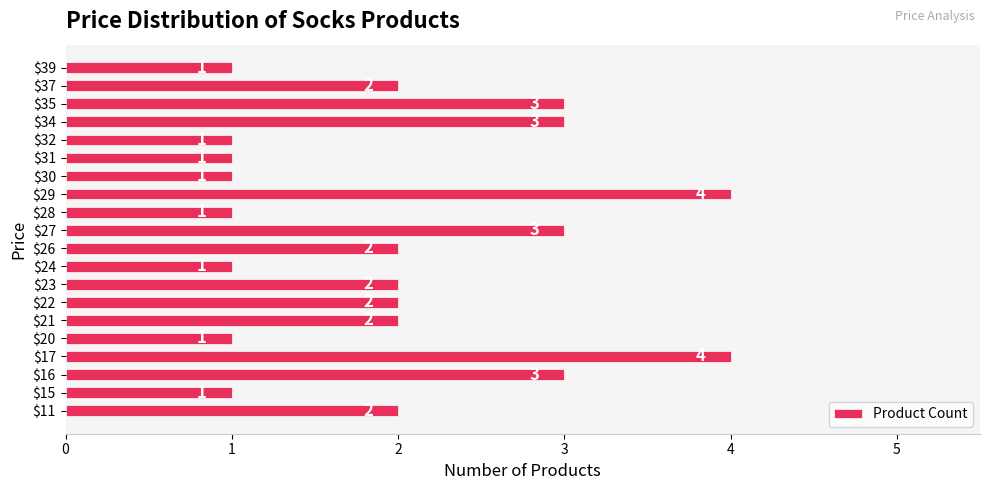

What is the average value?

2